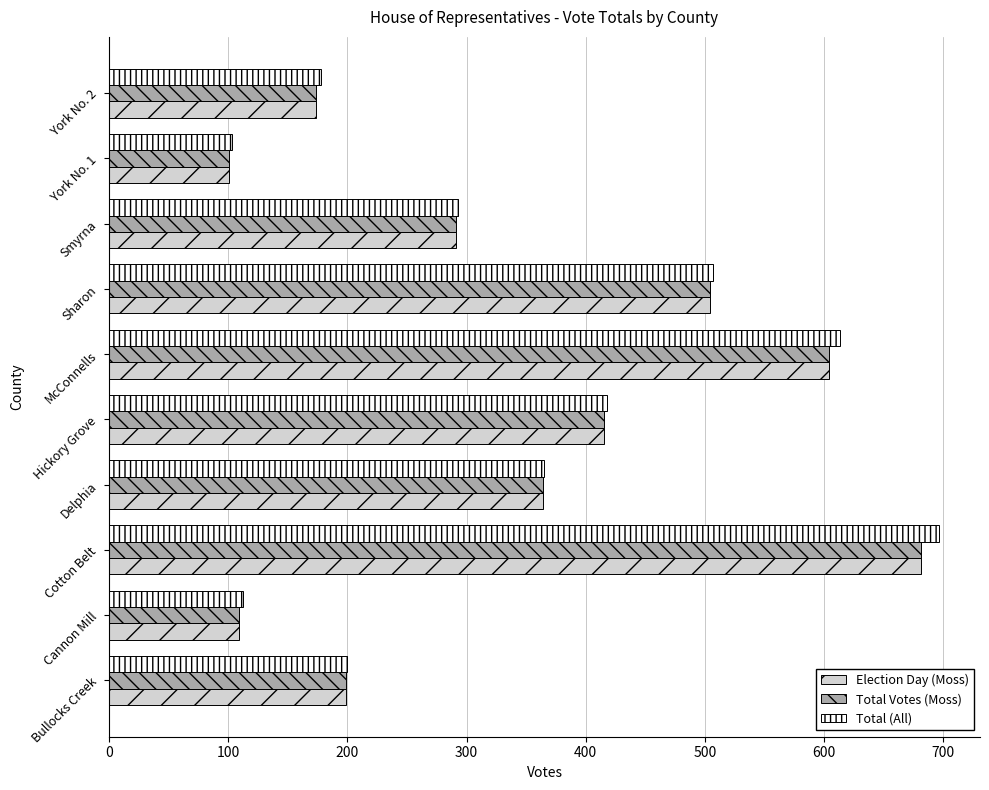

Which series has the largest range (max minus min)?

Total (All)